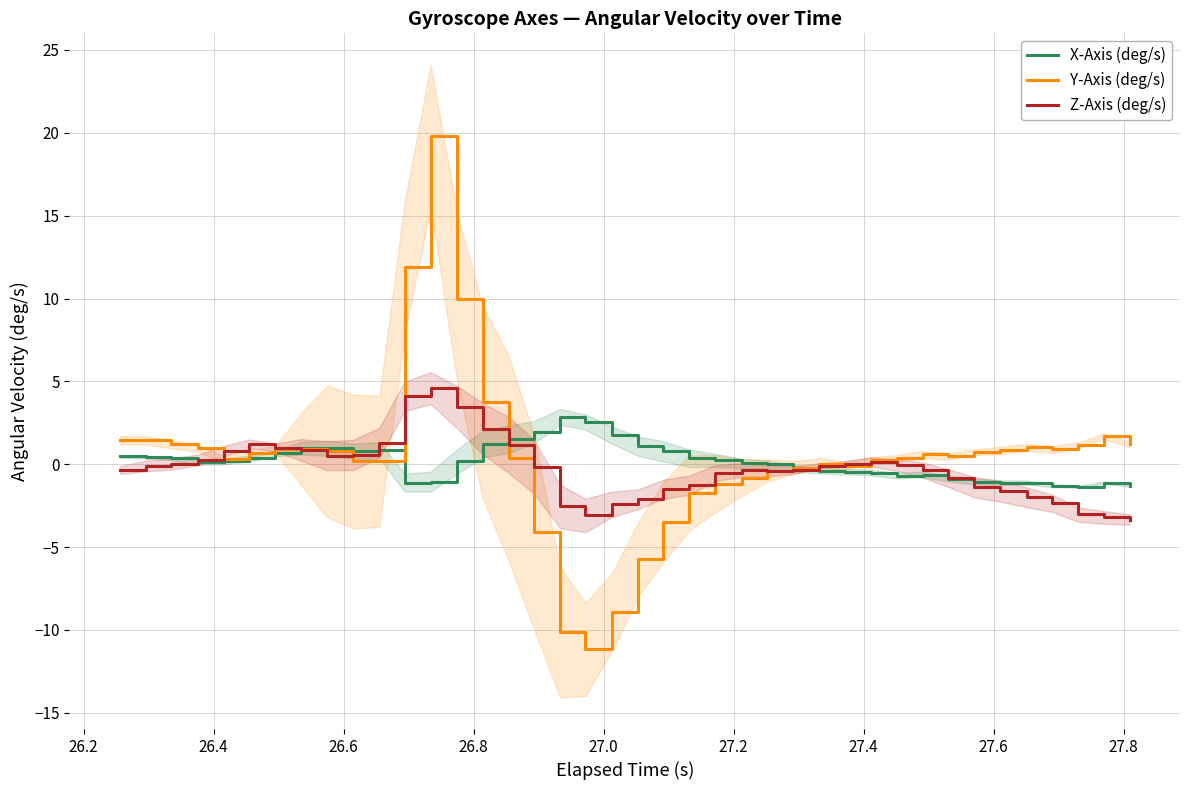

How many categories are shown in the chart?

40